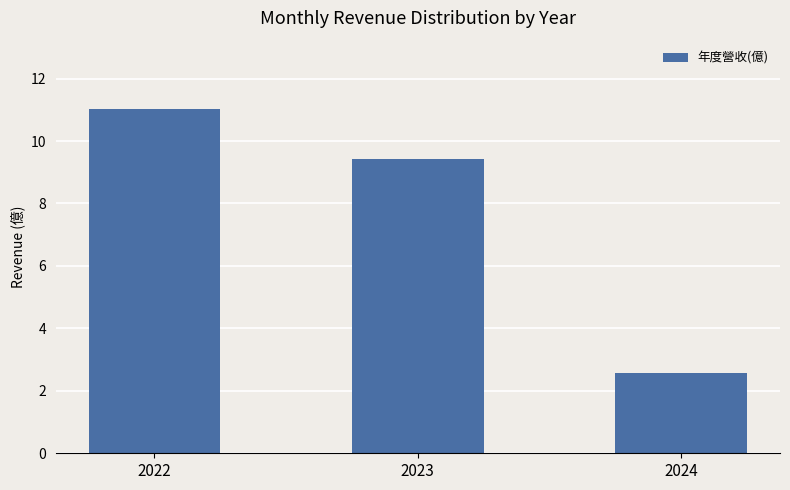

What is the sum of the values at 2022 and 2023?

20.4